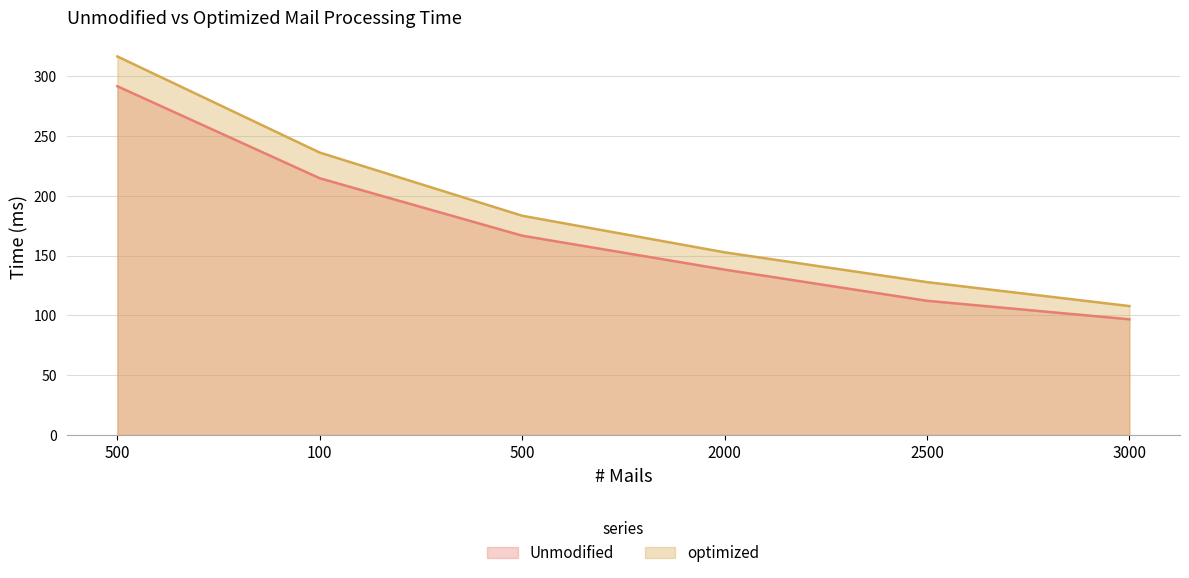

True or false: optimized and Unmodified cross at least once.

False